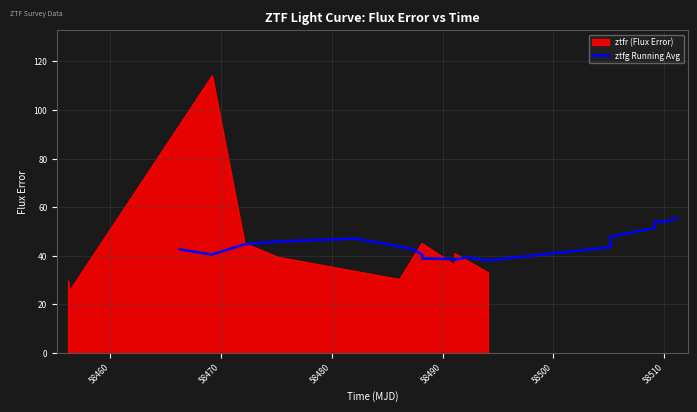

How many interior local valleys (lower than both neighbors) does the data have?

4